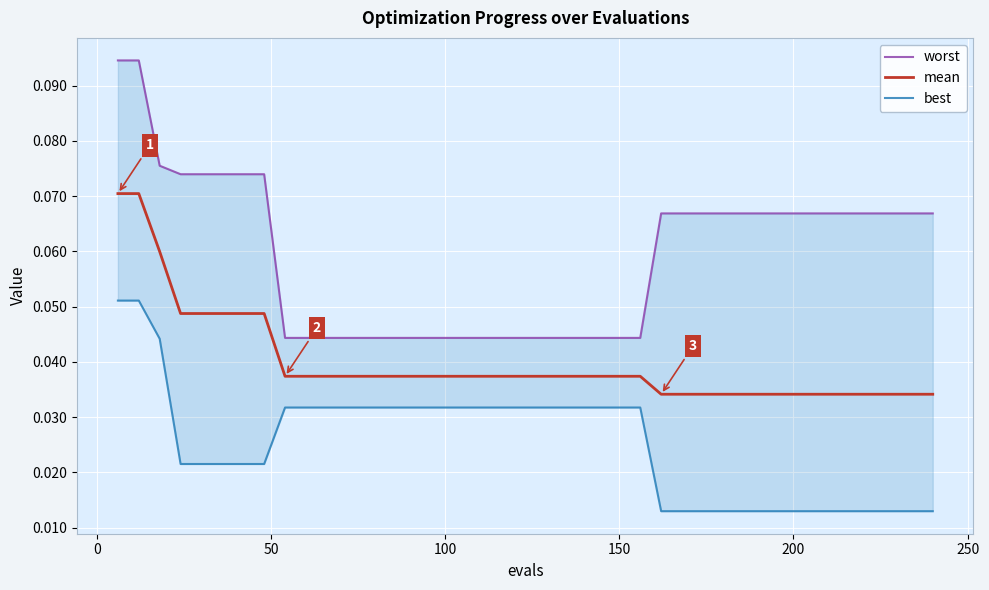

Reading left to right, what are all the values shown in this chart?

worst: 0.1	0.1	0.1	0.1	0.1	0.1	0.1	0.1	0.0	0.0	0.0	0.0	0.0	0.0	0.0	0.0	0.0	0.0	0.0	0.0	0.0	0.0	0.0	0.0	0.0	0.0	0.1	0.1	0.1	0.1	0.1	0.1	0.1	0.1	0.1	0.1	0.1	0.1	0.1	0.1
mean: 0.1	0.1	0.1	0.0	0.0	0.0	0.0	0.0	0.0	0.0	0.0	0.0	0.0	0.0	0.0	0.0	0.0	0.0	0.0	0.0	0.0	0.0	0.0	0.0	0.0	0.0	0.0	0.0	0.0	0.0	0.0	0.0	0.0	0.0	0.0	0.0	0.0	0.0	0.0	0.0
best: 0.1	0.1	0.0	0.0	0.0	0.0	0.0	0.0	0.0	0.0	0.0	0.0	0.0	0.0	0.0	0.0	0.0	0.0	0.0	0.0	0.0	0.0	0.0	0.0	0.0	0.0	0.0	0.0	0.0	0.0	0.0	0.0	0.0	0.0	0.0	0.0	0.0	0.0	0.0	0.0